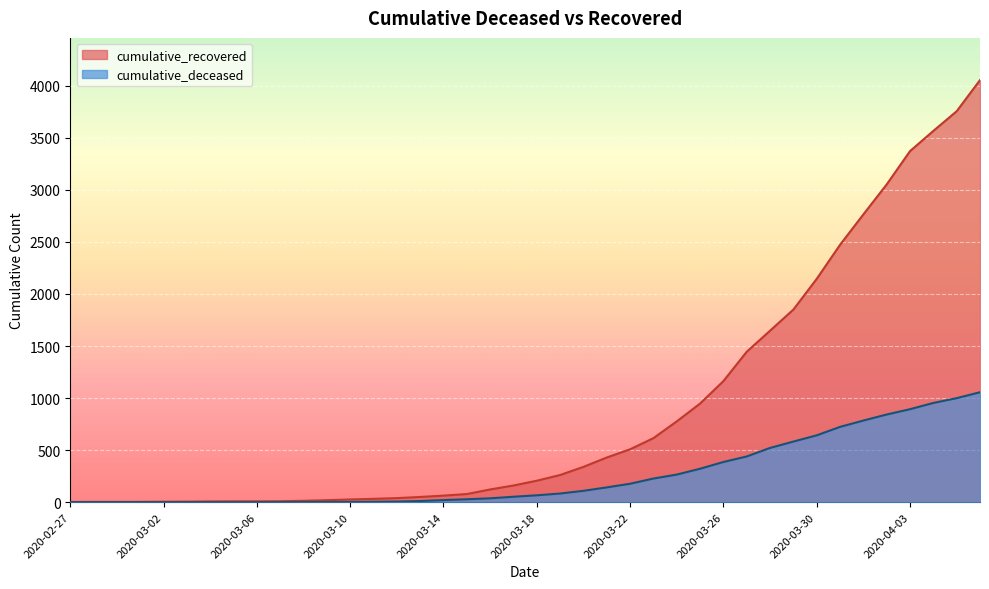

At 2020-03-05, list the series in order from largest to smallest.

cumulative_recovered, cumulative_deceased